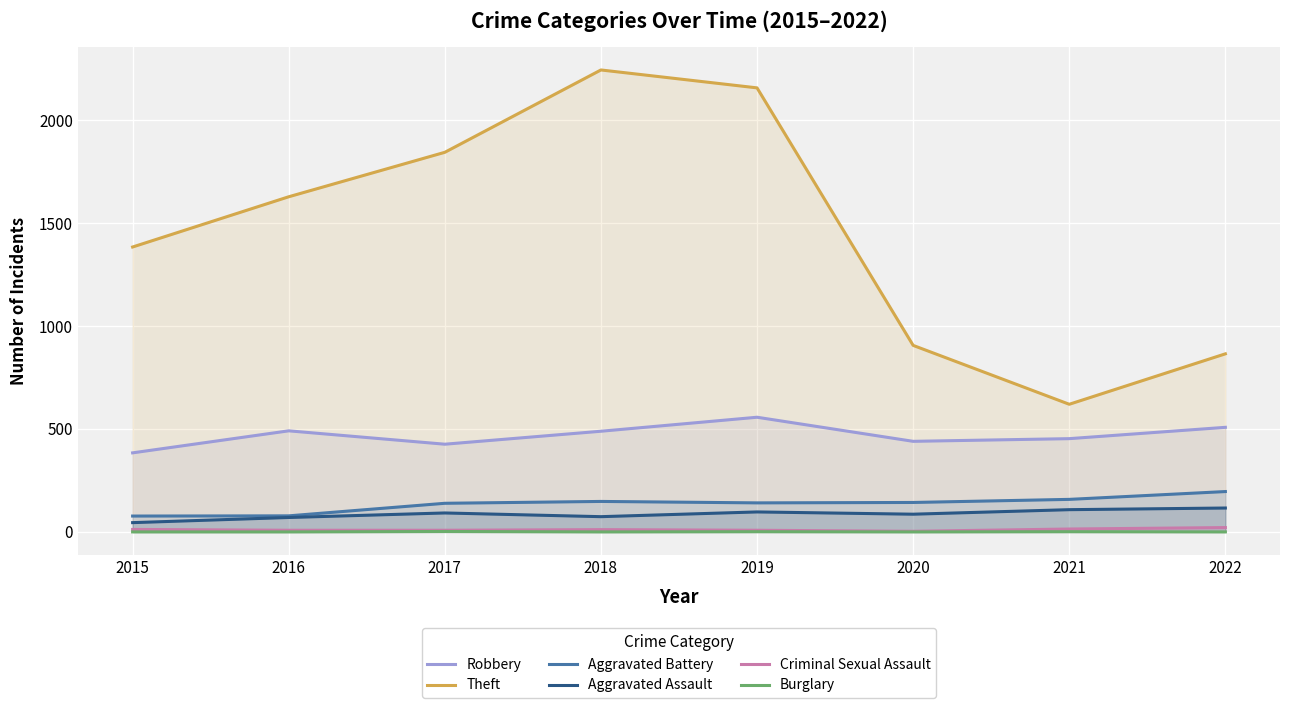

Which series has the widest spread of values?

Theft